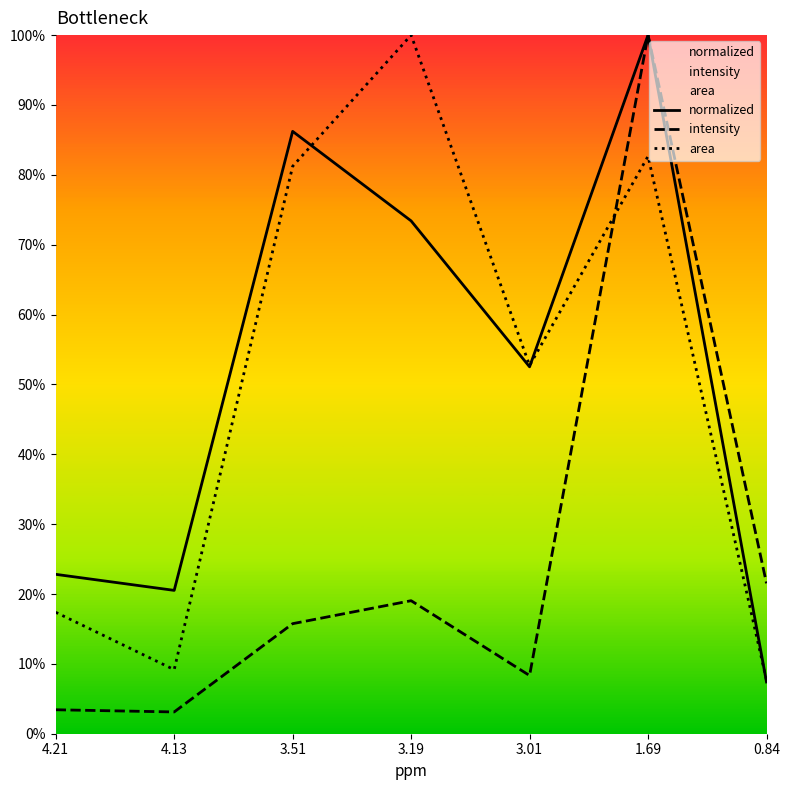

Reading left to right, transcribe all the data shown in this chart.

normalized: 22.8	20.5	86.2	73.4	52.5	100.0	7.4
intensity: 3.4	3.1	15.8	19.0	8.3	100.0	21.5
area: 17.4	9.2	81.2	100.0	52.7	82.7	7.7